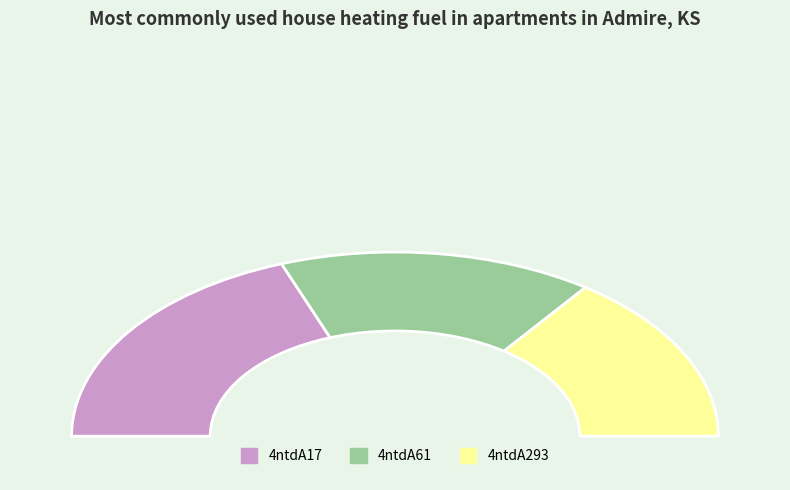

Which slice is the largest?

4ntdA17